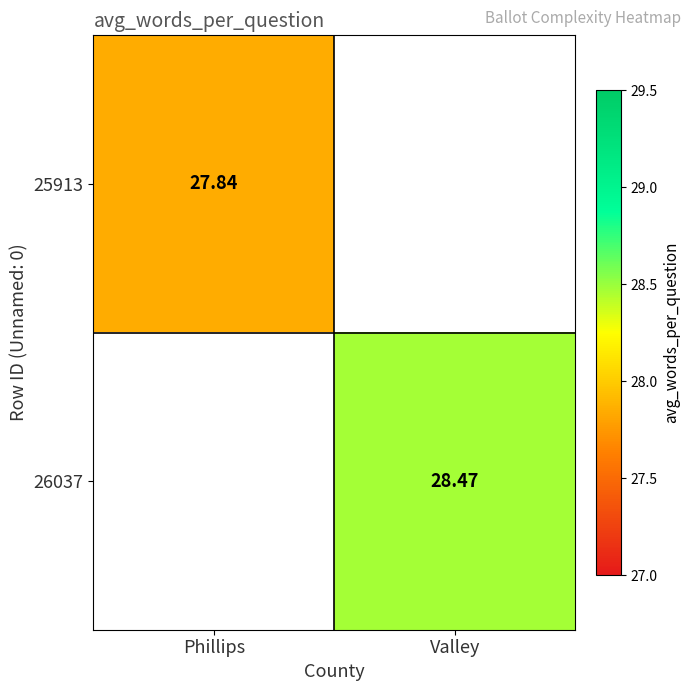

What is the smallest value displayed?

27.8